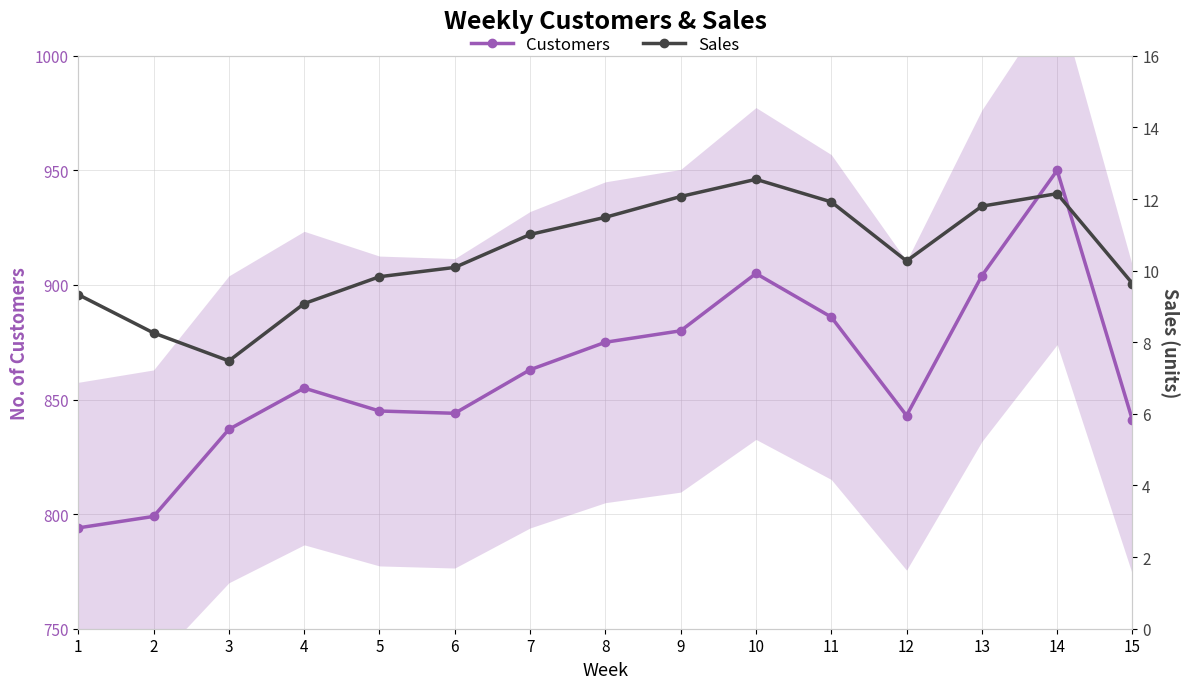

How many series are shown in this chart?

2